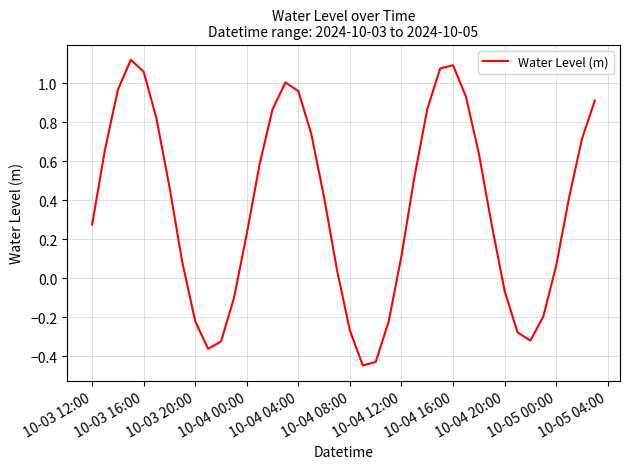

What is the difference between the maximum and minimum values?

1.6